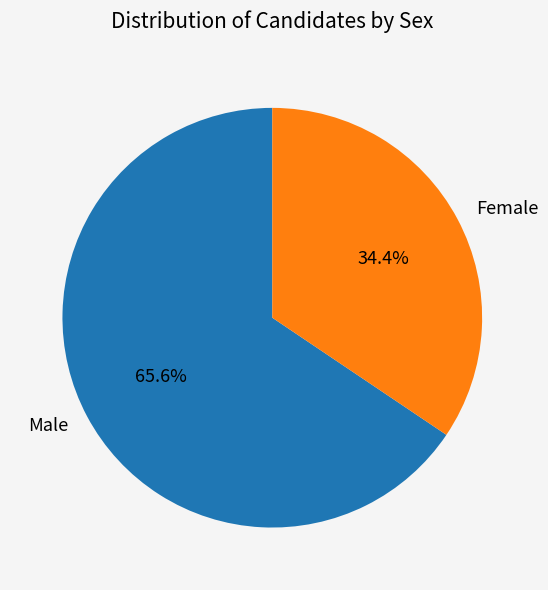

How many segments does this pie chart have?

2